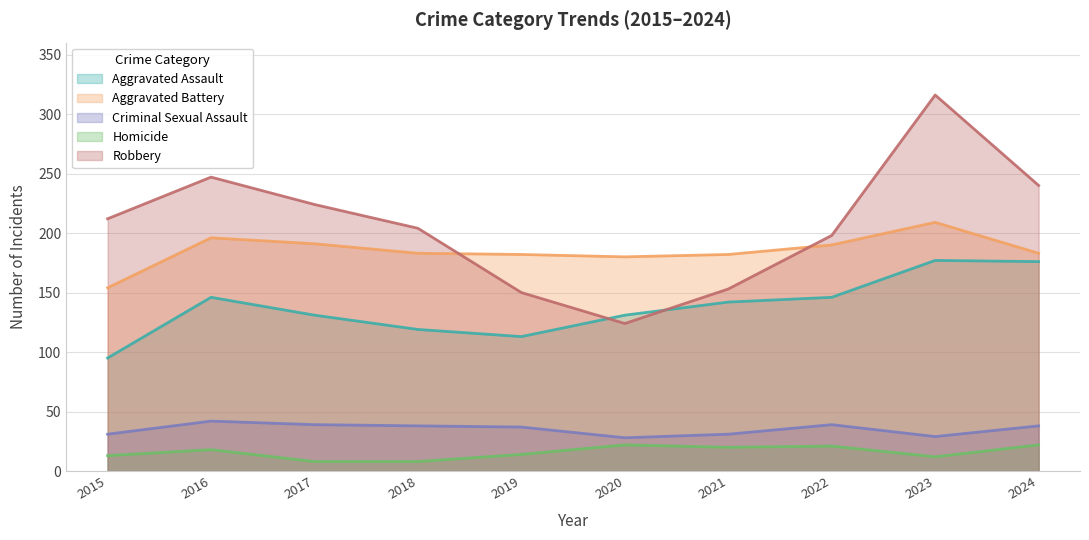

Does the chart display data point markers on the line(s)?

No